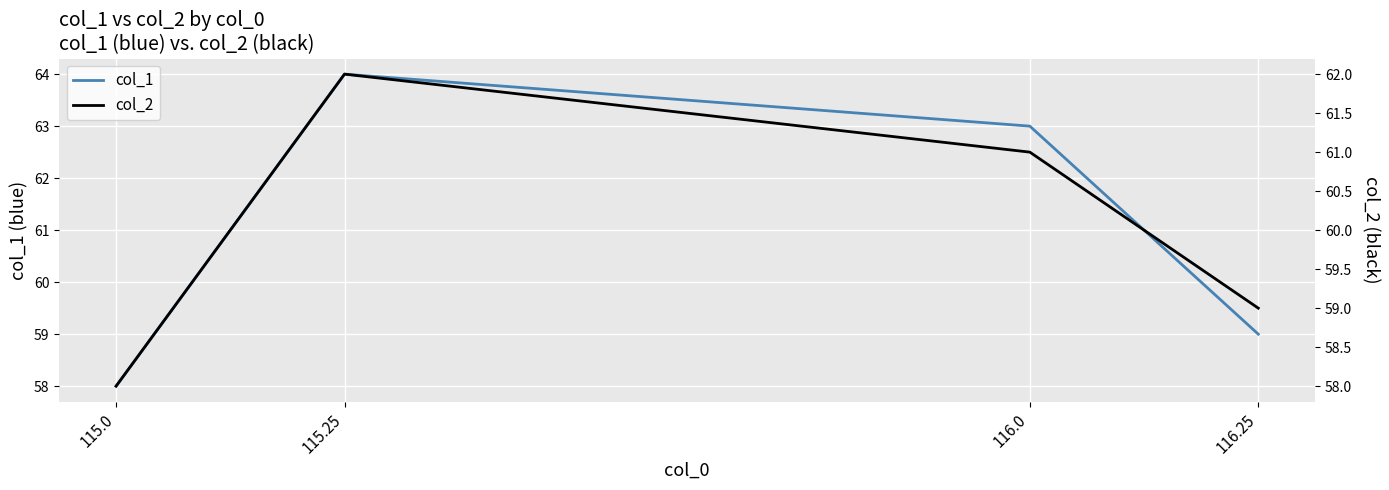

What is the approximate value of col_1 at 116.25?

59